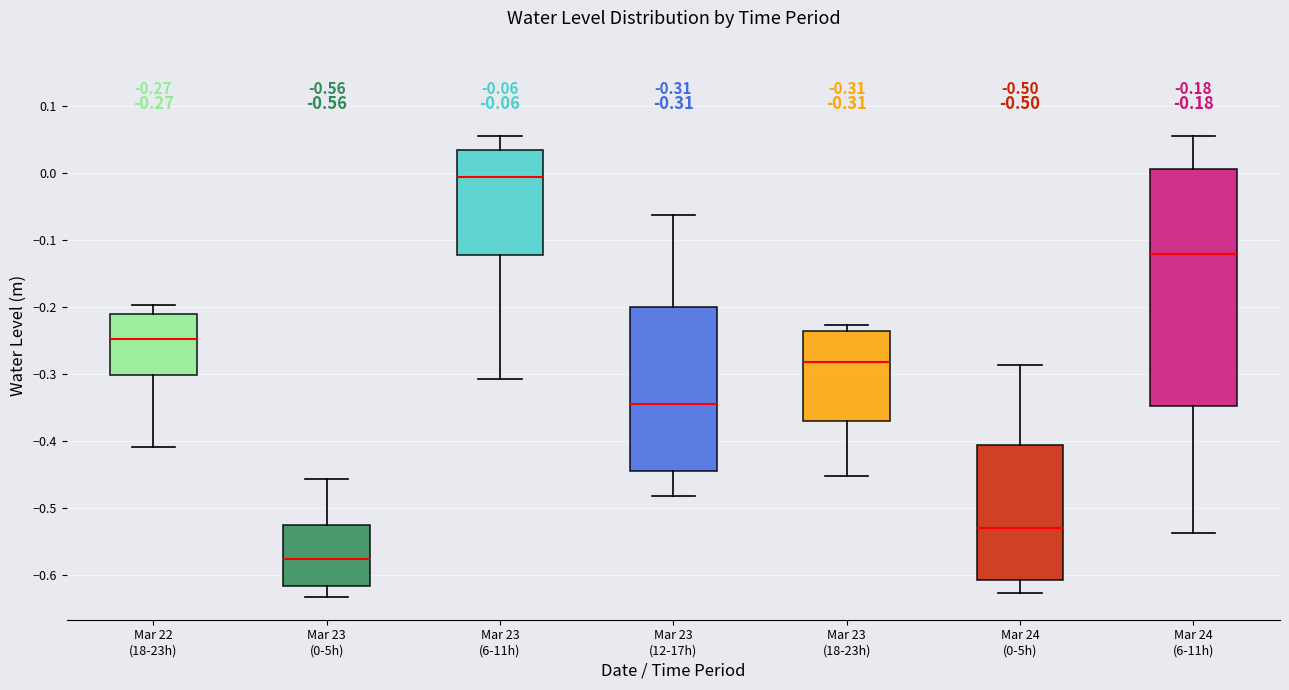

Which box is the tallest, from its lower edge to its upper edge?

Mar 24 (6-11h)